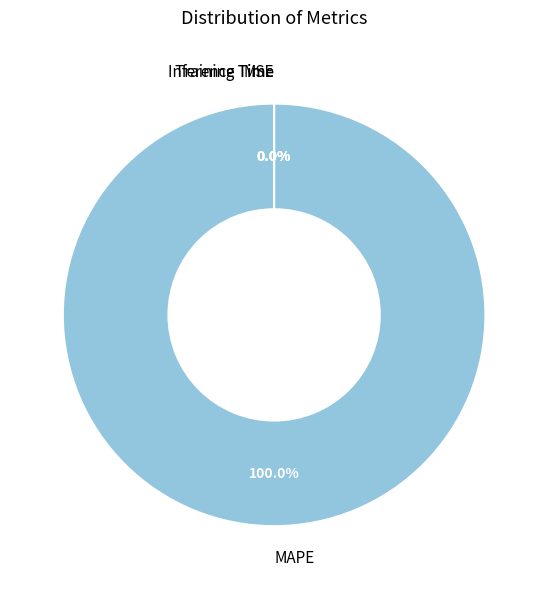

Does MAPE account for over 50% of the chart?

Yes